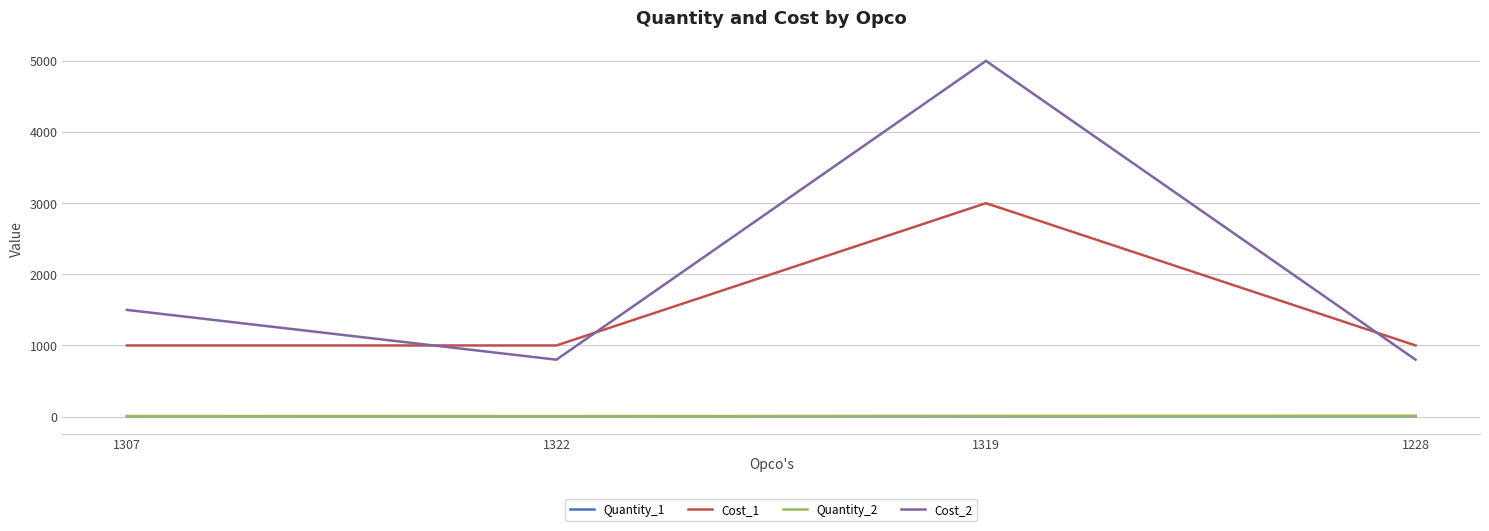

What is the sum of the Quantity_1 values at 1307 and 1319?

11